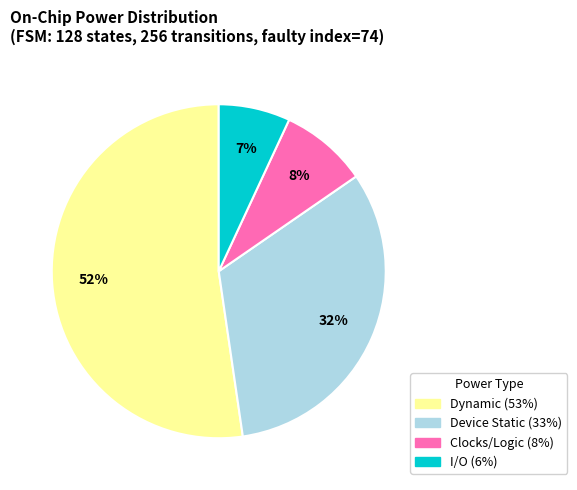

Does Clocks/Logic (8%) represent more than half of the total?

No